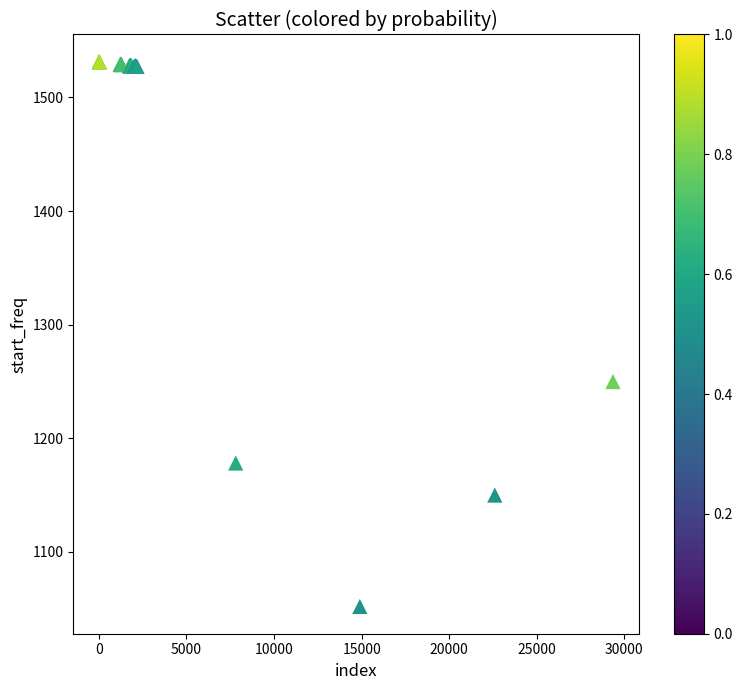

What Y value in the scatter plot is closest to 1291?

1249.9